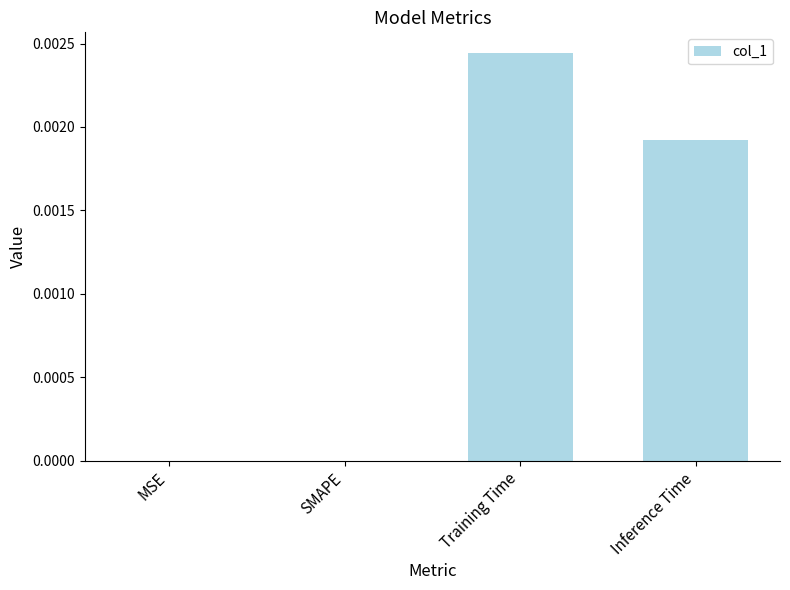

Are the bars horizontal?

No